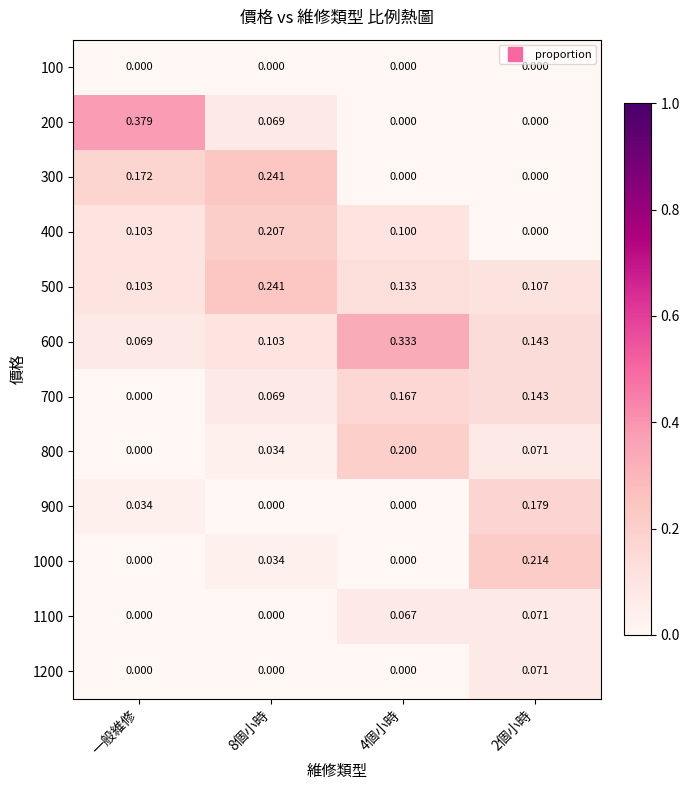

Is the value of 1200 at 8個小時 greater than the value of 1000 at 8個小時?

No